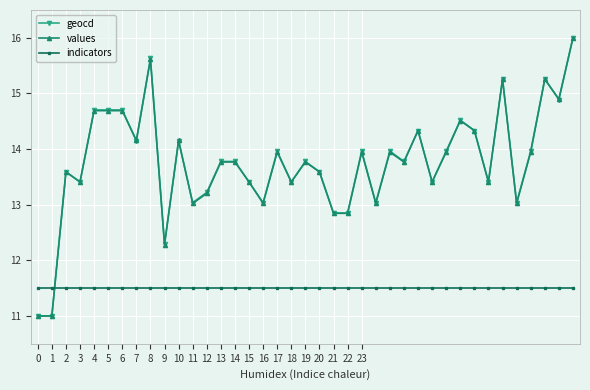

Which series ends up on top after the final intersection of values and indicators?

values